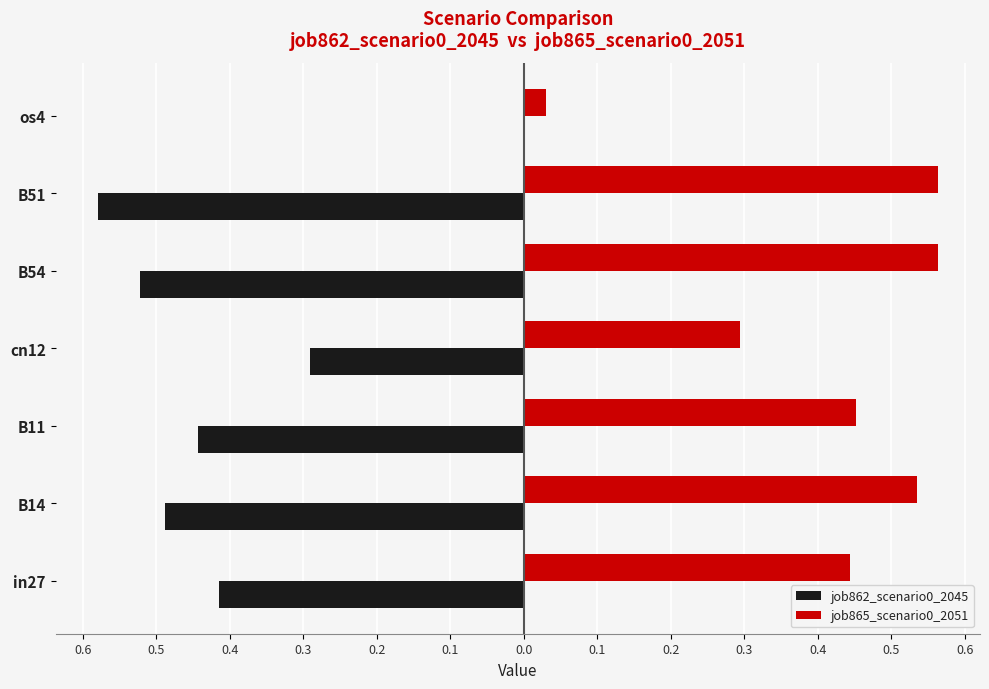

What is the minimum value for job862_scenario0_2045?

-0.6